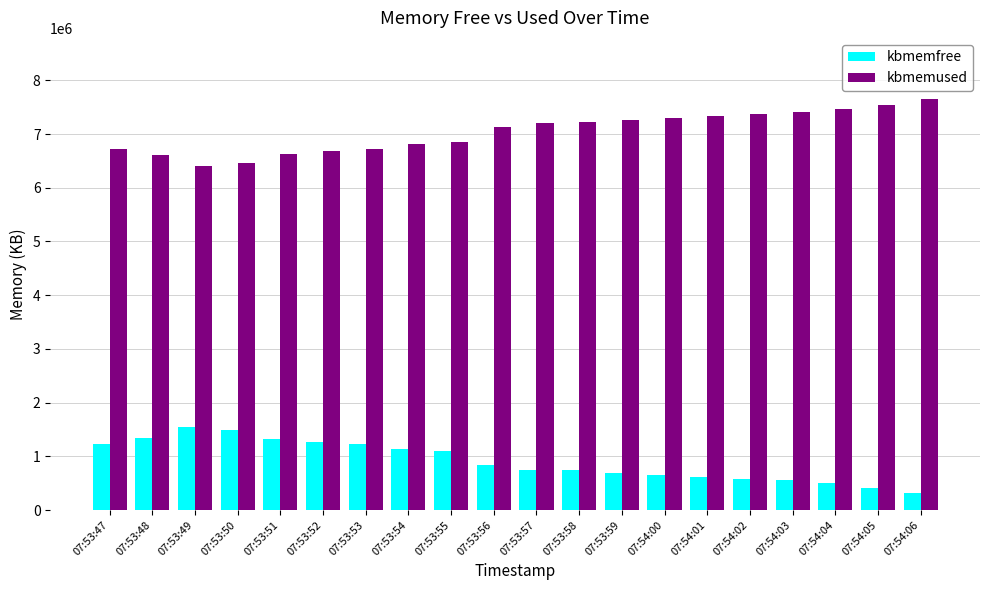

Is it true that kbmemused equals 12547313 at 07:54:02?

False